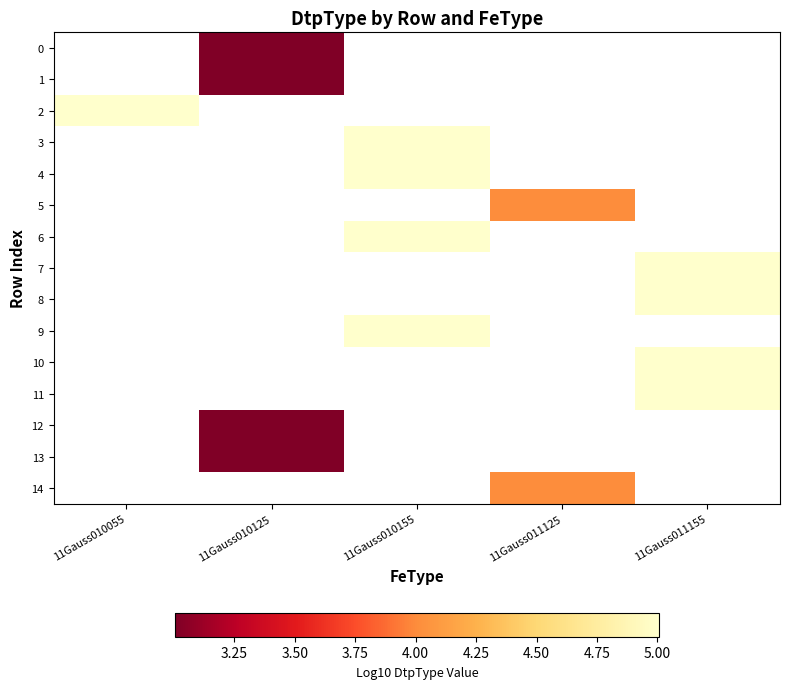

Count the number of categories in the chart.

5